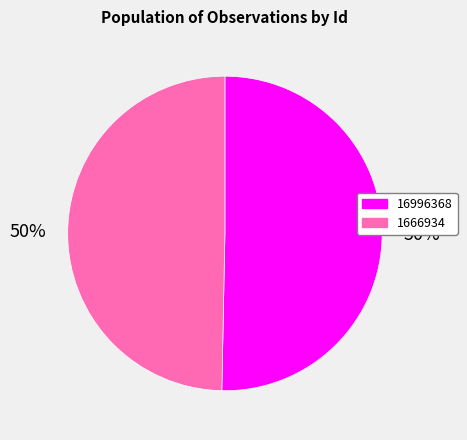

Which slice is the largest?

16996368